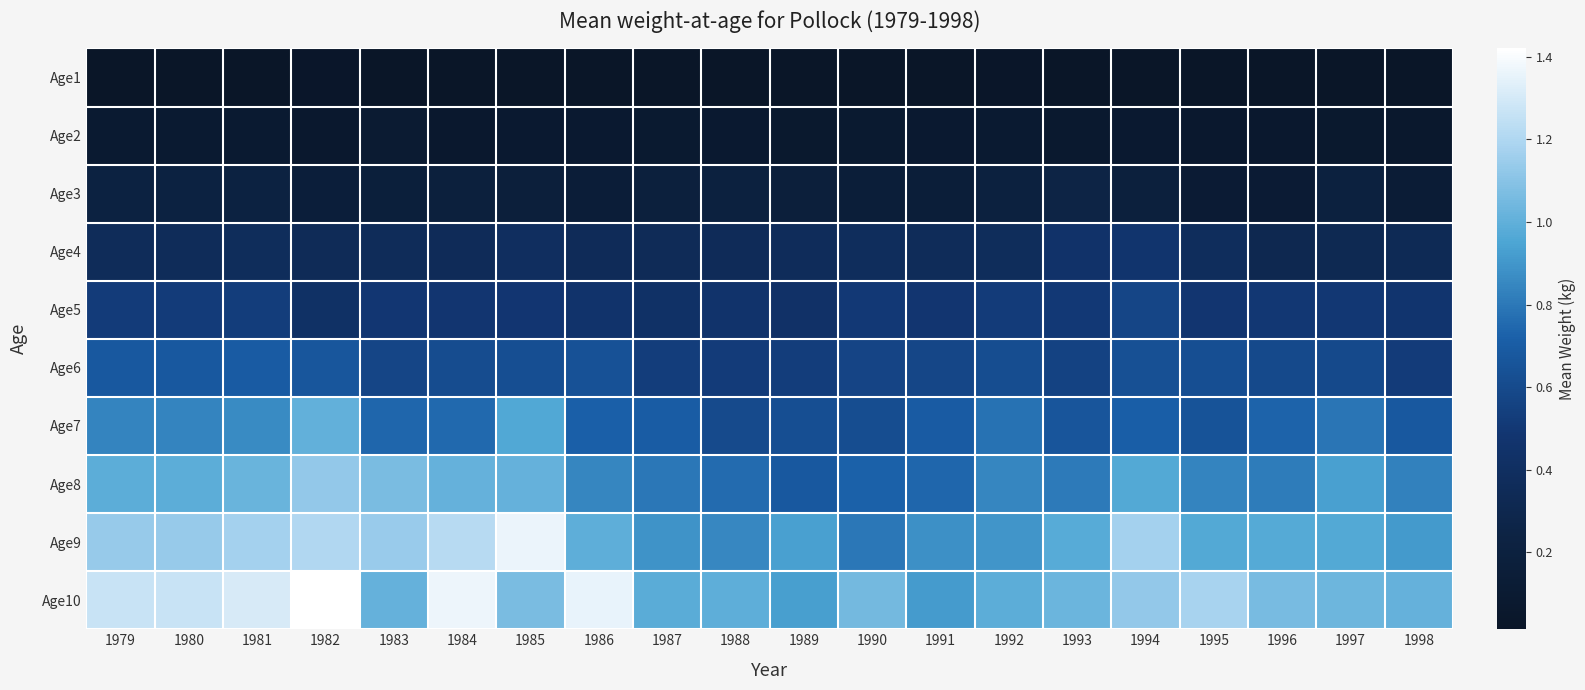

Which has a higher value, 1993 or 1996?

1996